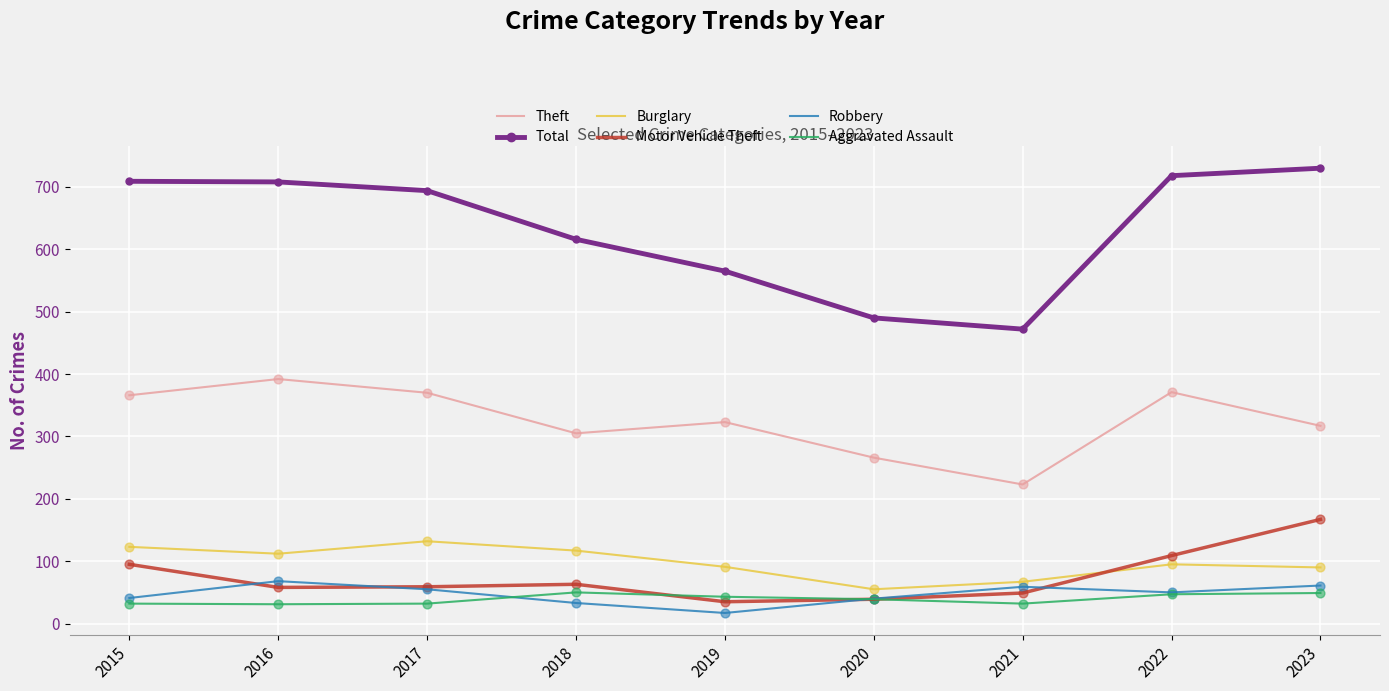

Which series has the largest total across all categories?

Total